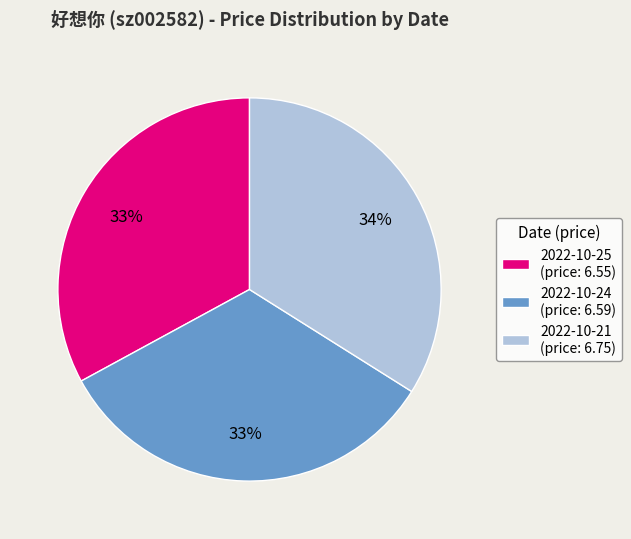

To the nearest percent, what percentage of the pie is 2022-10-25 (price: 6.55)?

33%